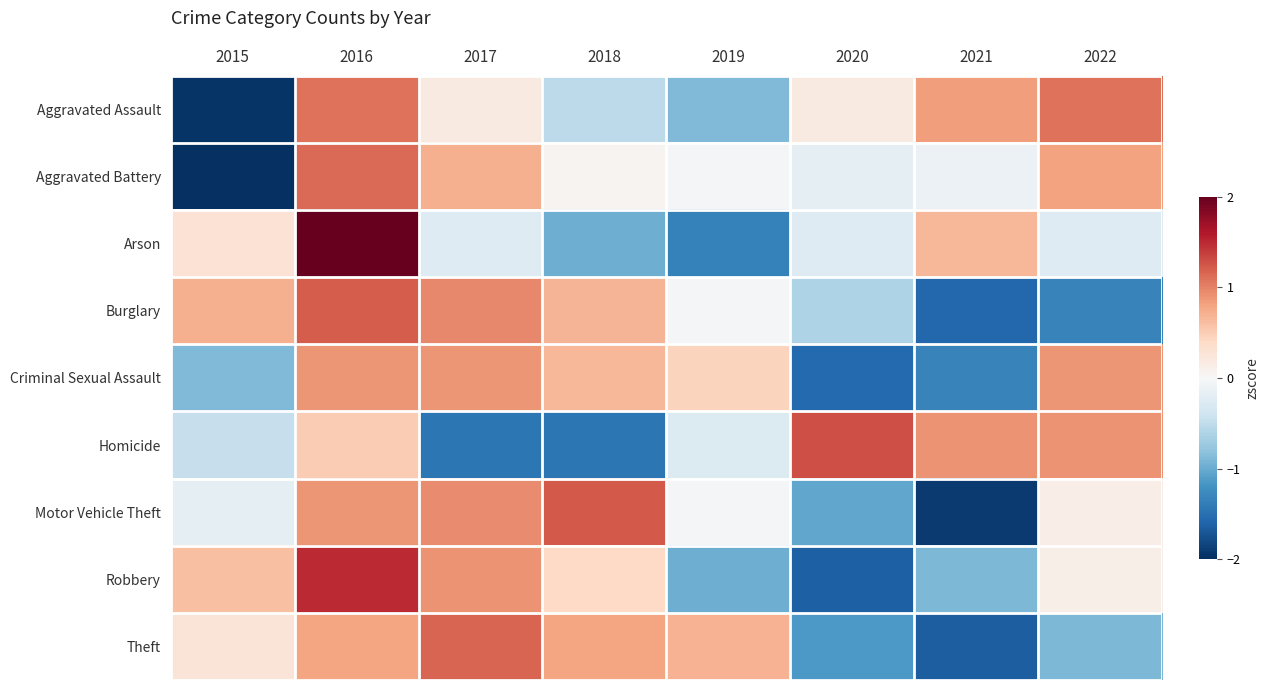

List the series in order of their peak value, highest first.

Arson, Robbery, Homicide, Motor Vehicle Theft, Burglary, Theft, Aggravated Battery, Aggravated Assault, Criminal Sexual Assault